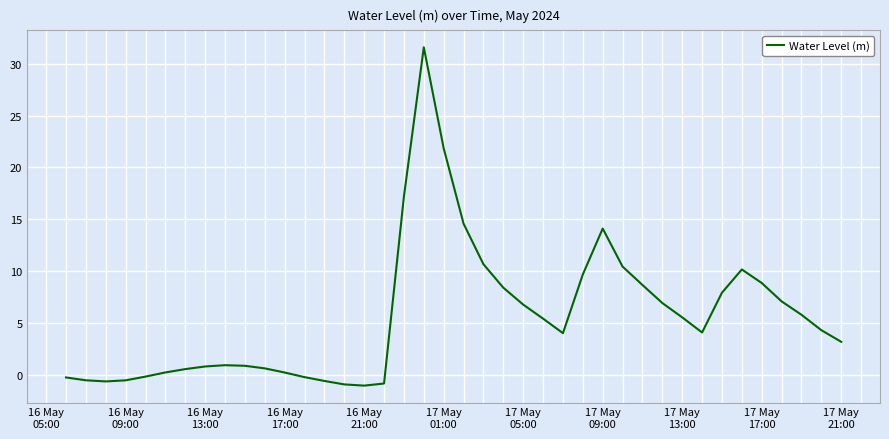

What is the difference between the maximum and minimum values?

32.6